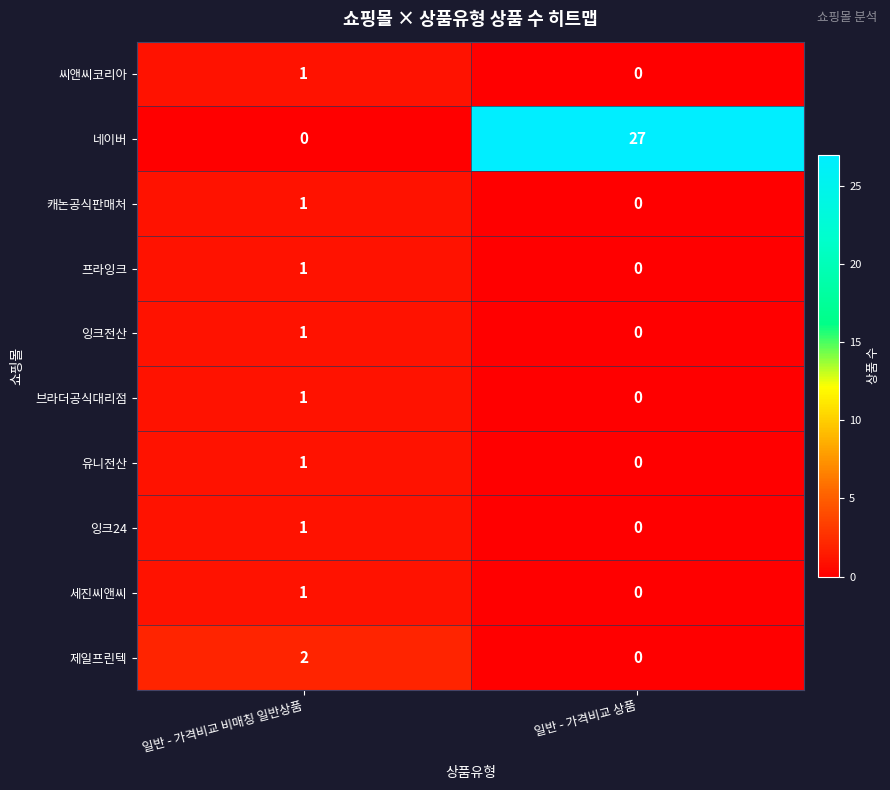

The 제일프린텍 series shows 0 at 일반 - 가격비교 상품. True or false?

True